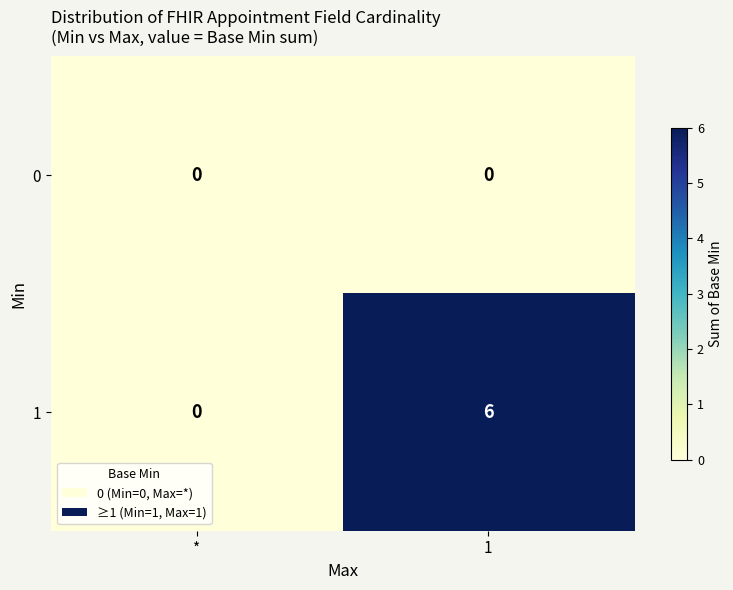

Reading left to right, transcribe all the data shown in this chart.

0: 0	0
1: 0	6